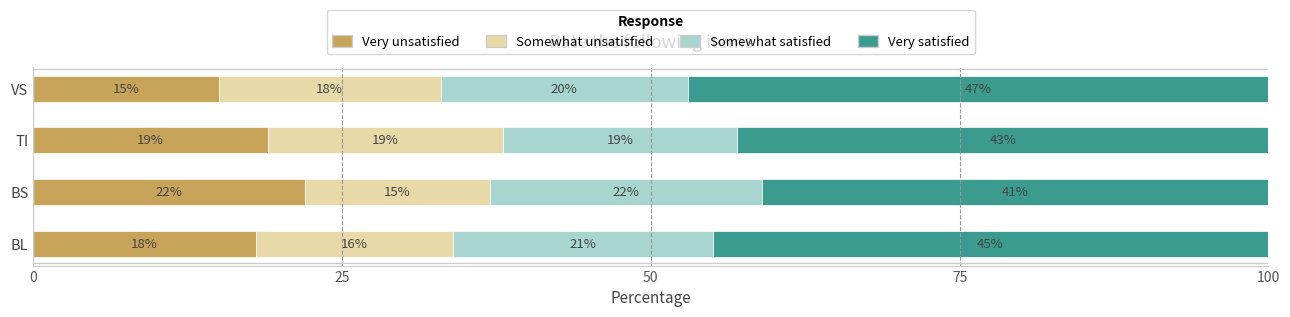

Rank the categories by Very unsatisfied value from lowest to highest.

VS, BL, TI, BS